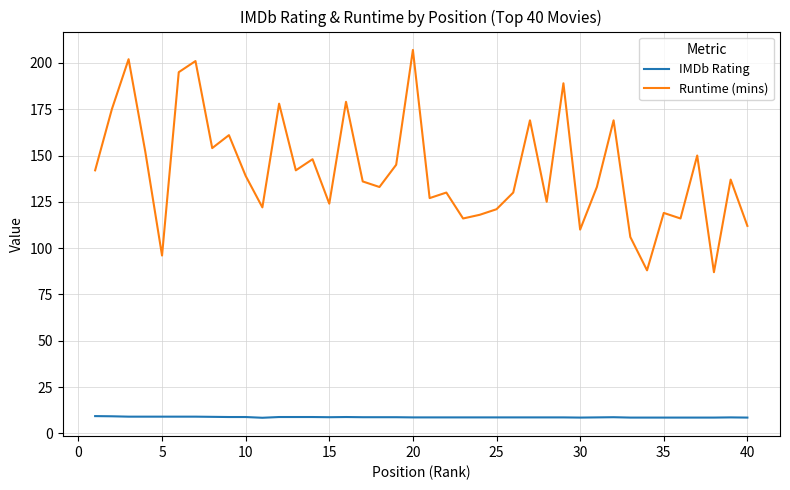

True or false: IMDb Rating and Runtime (mins) intersect in this chart.

False